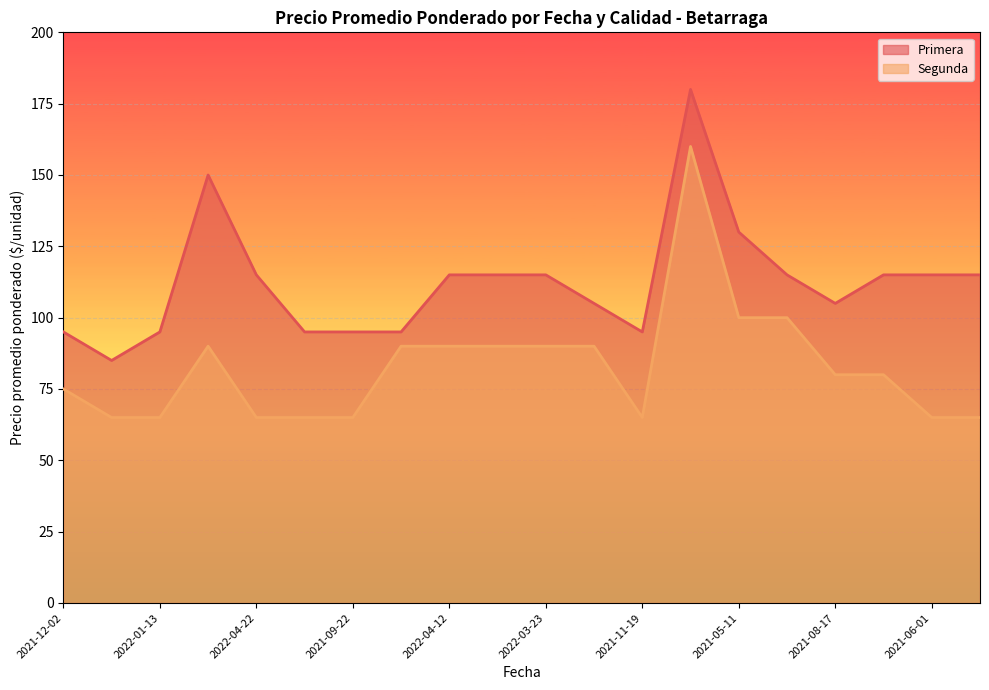

True or false: Primera and Segunda intersect in this chart.

False